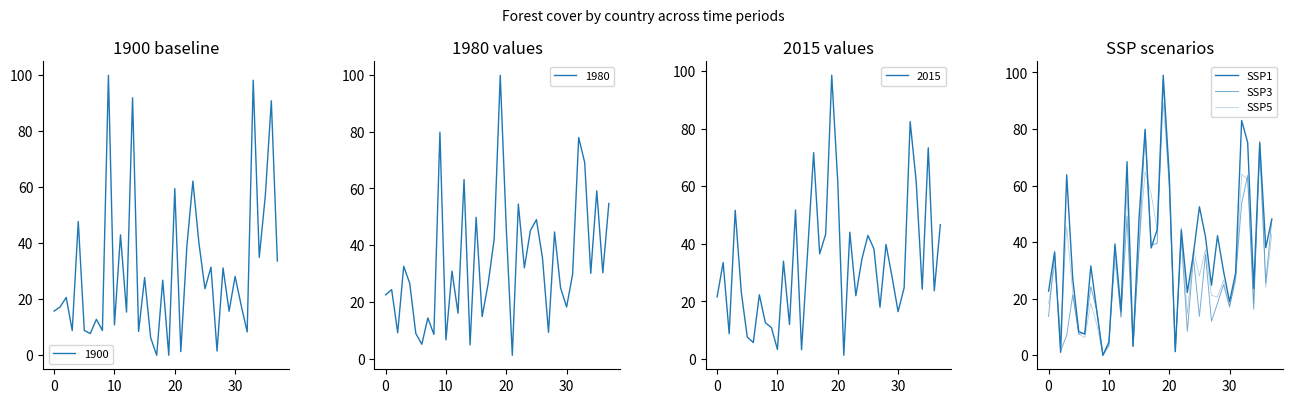

What is the difference between the second highest and minimum values in the SSP3 series?

79.3